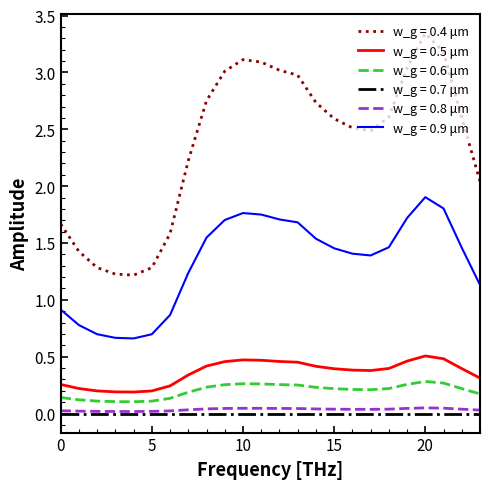

Which series has the largest total across all categories?

w_g = 0.4 μm